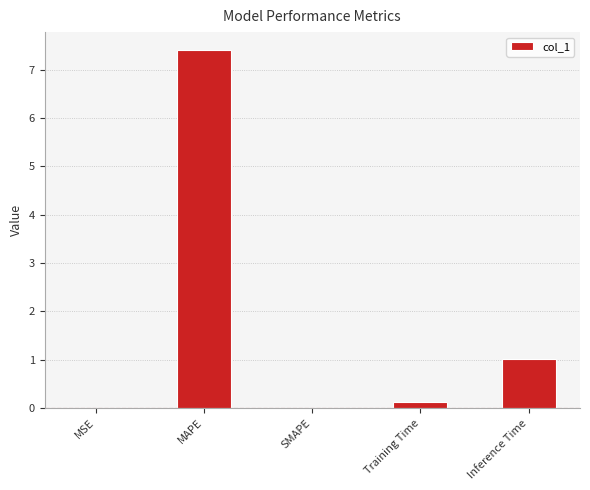

Which label corresponds to the largest value in the chart?

MAPE